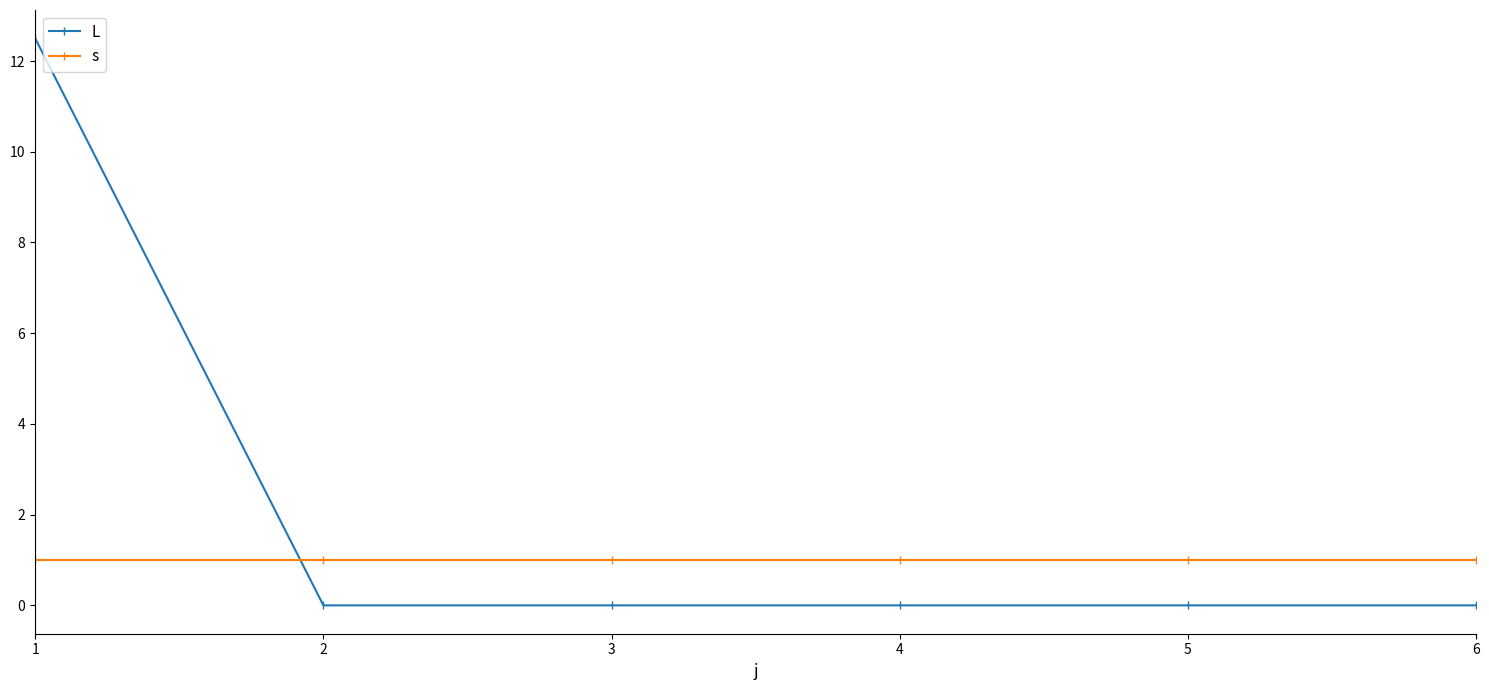

At which category is the sum across all series the highest?

1